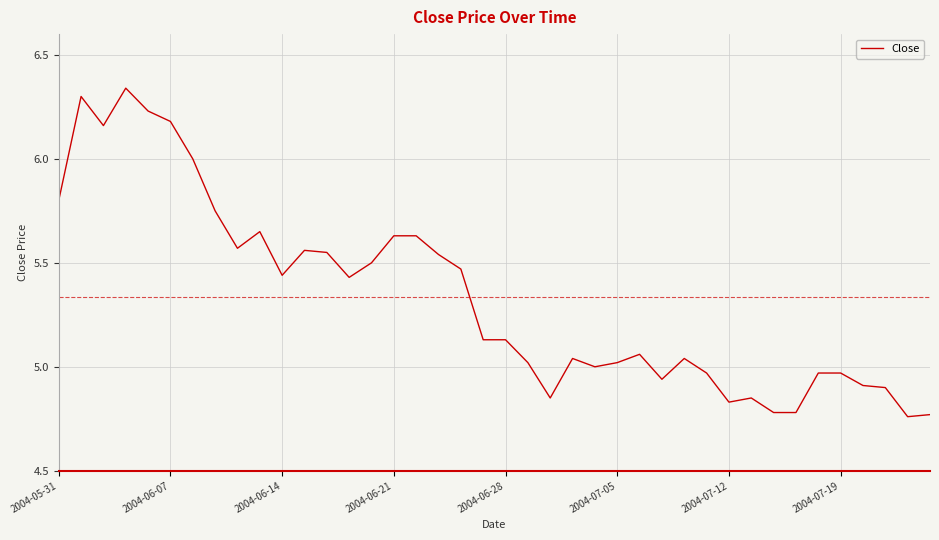

True or false: there are more than 0 points higher than both neighbors.

True